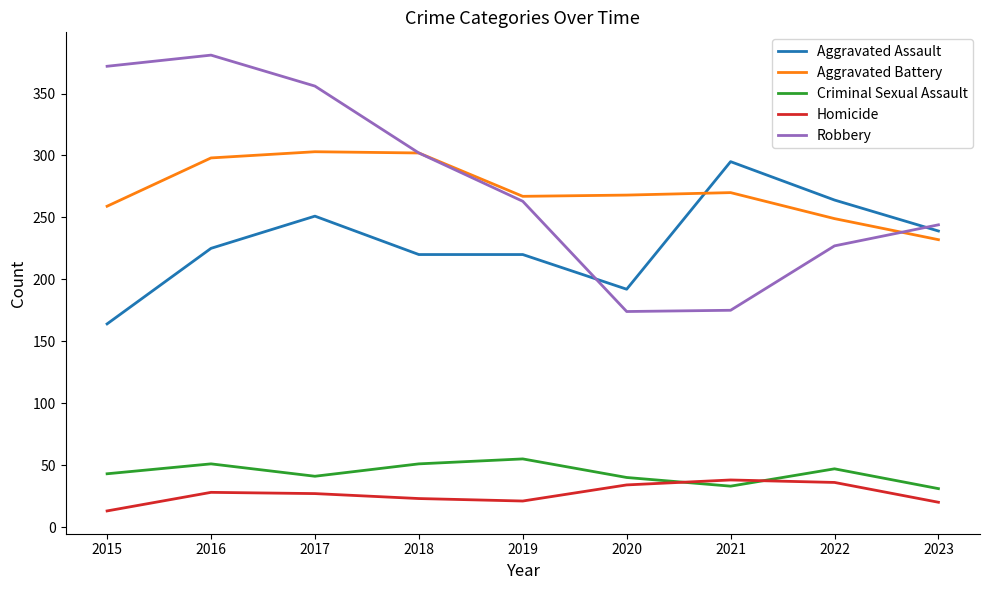

True or false: Robbery and Homicide cross at least once.

False